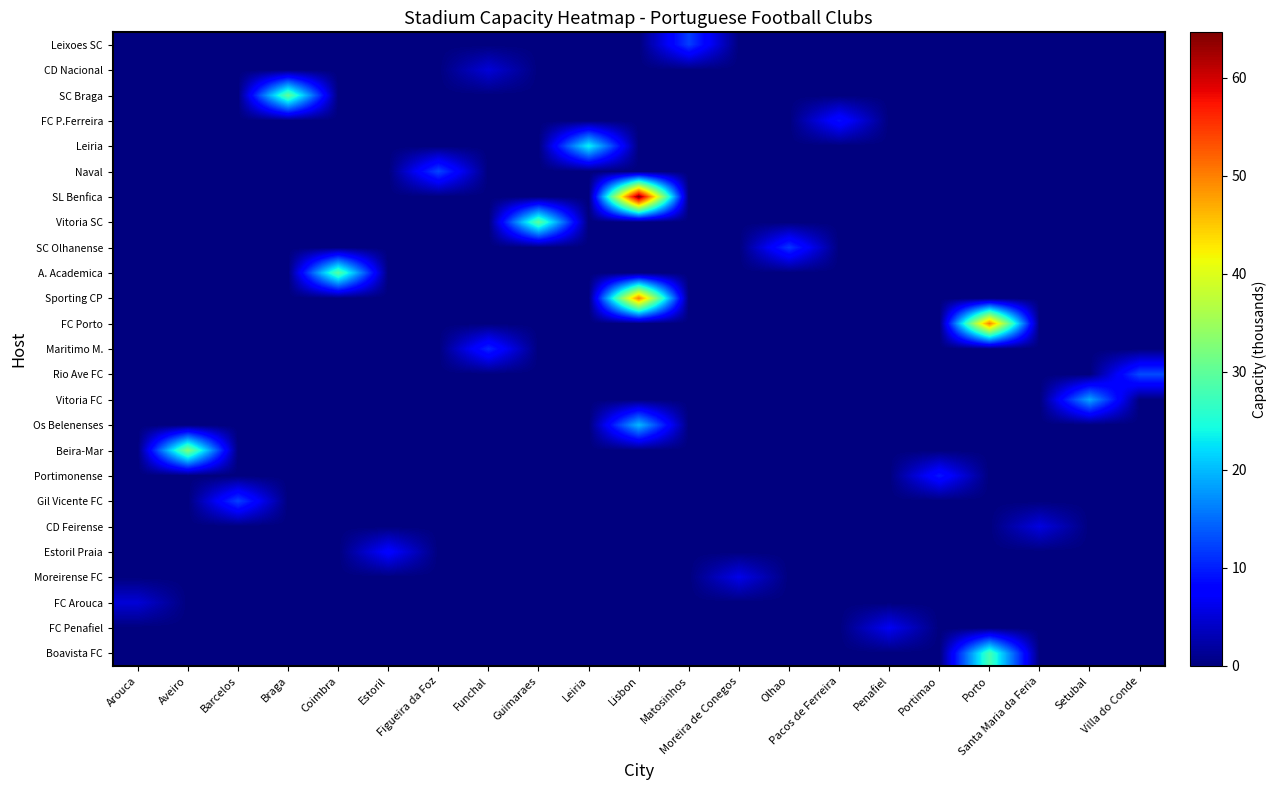

Between Arouca and Estoril, which is larger?

Arouca